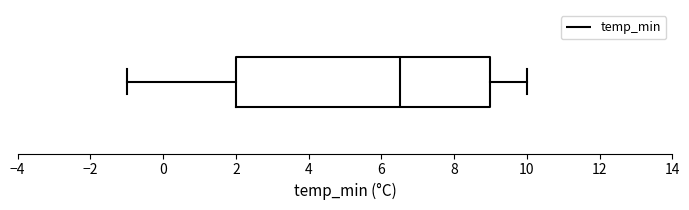

Transcribe this box plot: give where the median line is, the range the box spans, and where the two whiskers end, as read against the x-axis. The values are not printed on the chart, so give them approximately, as read against the axis.

median 6.6, box 2.0 to 9.0, whiskers -1.0 to 10.0